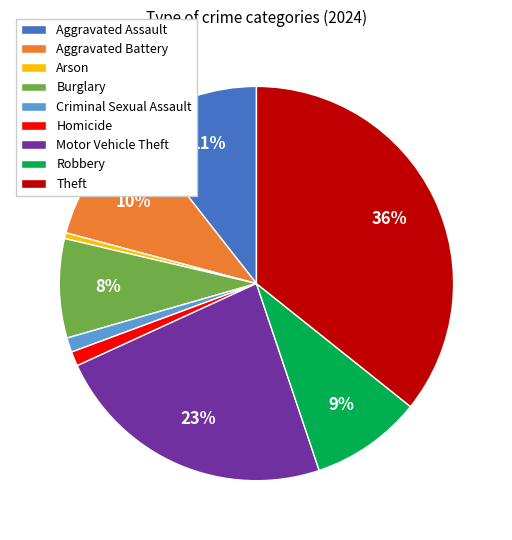

Which has a higher value, Robbery or Aggravated Assault?

Aggravated Assault